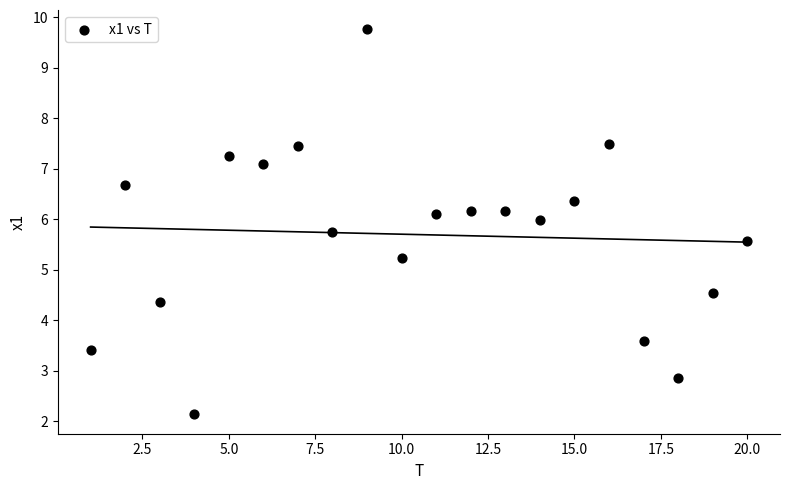

What is the range of Y values (max minus min)?

7.6